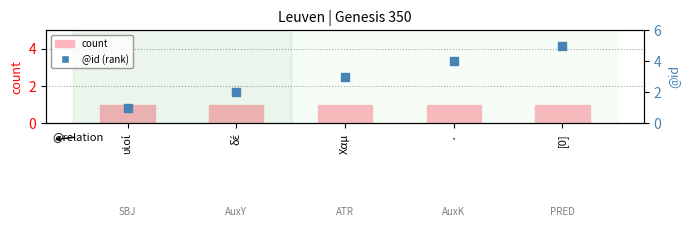

Is the value of @id (rank) at · greater than the value of count at Χαμ?

Yes